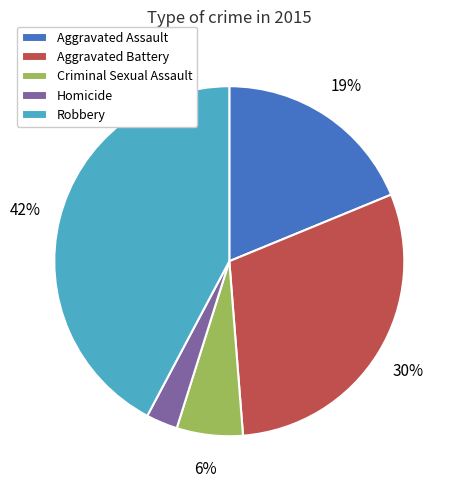

Combined, do Criminal Sexual Assault and Homicide account for over 50%?

No